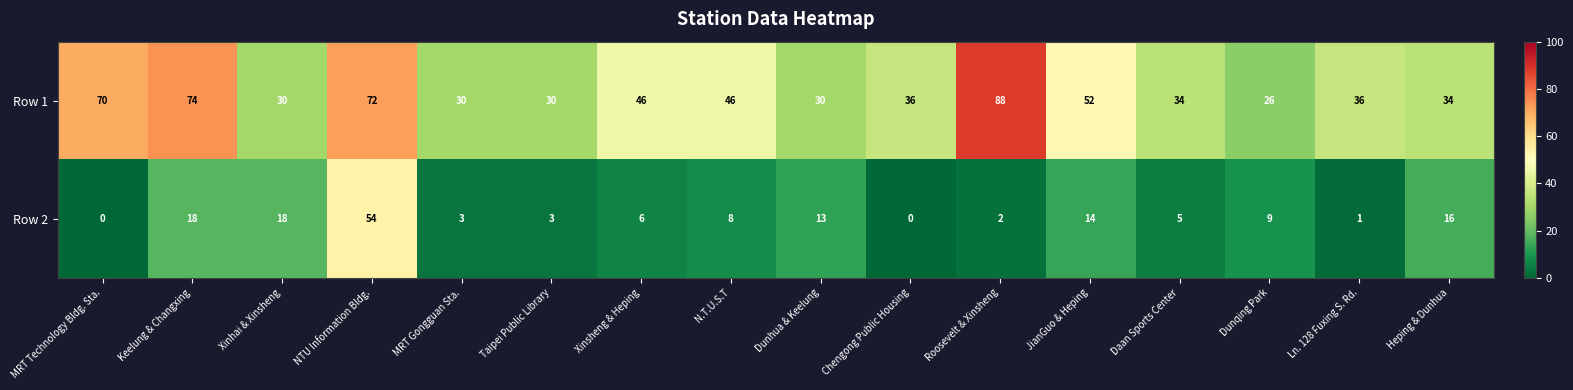

What is the spread (max minus min) of values at MRT Gongguan Sta.?

27